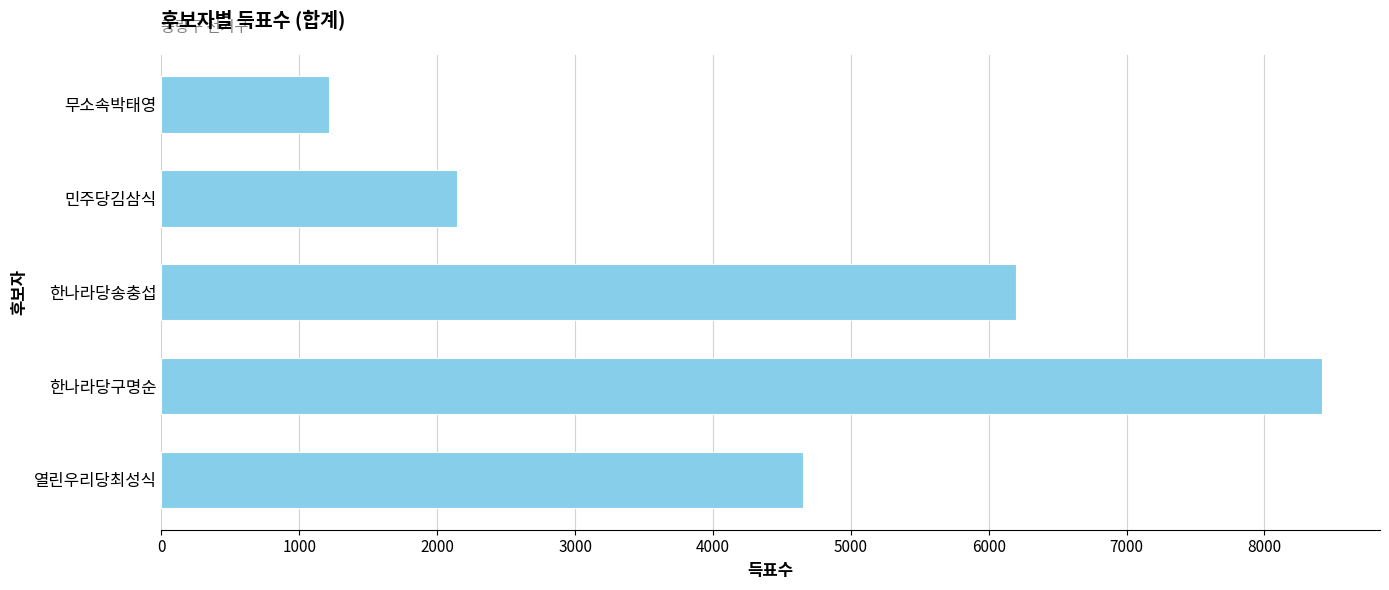

Rank the categories by value from lowest to highest.

무소속박태영, 민주당김삼식, 열린우리당최성식, 한나라당송충섭, 한나라당구명순